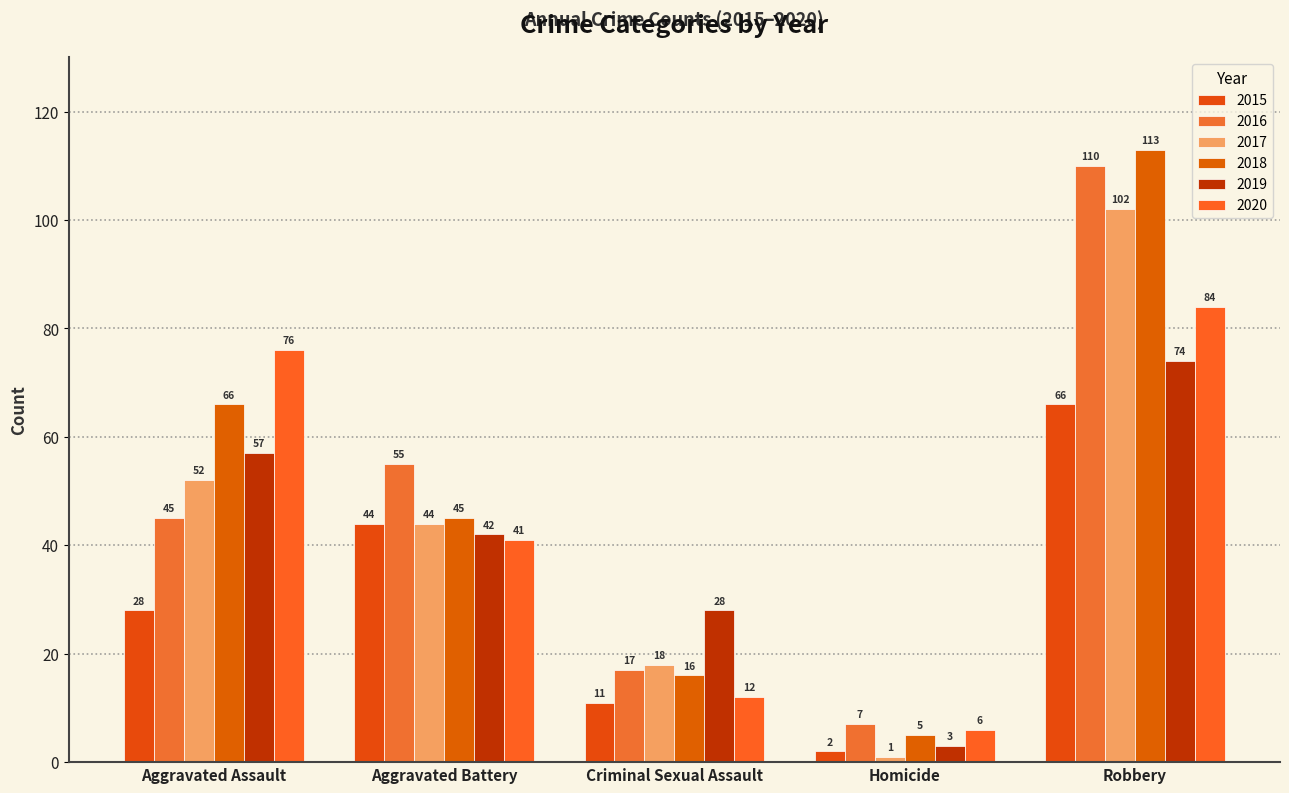

Reading left to right, what are all the values shown in this chart?

2015: 28	44	11	2	66
2016: 45	55	17	7	110
2017: 52	44	18	1	102
2018: 66	45	16	5	113
2019: 57	42	28	3	74
2020: 76	41	12	6	84